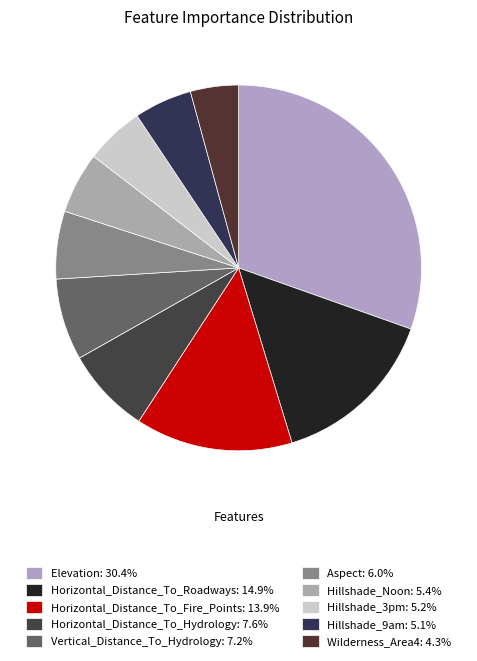

Between Vertical_Distance_To_Hydrology and Elevation, which is larger?

Elevation